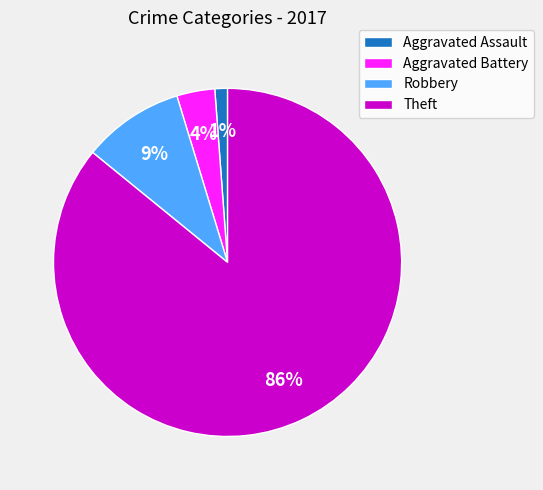

Count the number of slices in the pie.

4